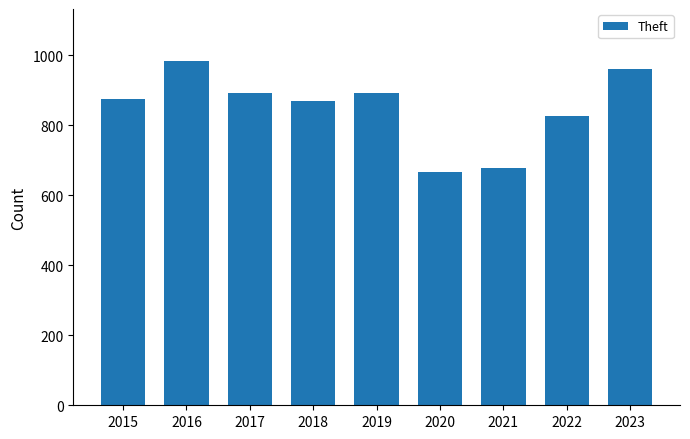

What is the difference between the values at 2016 and 2015?

110